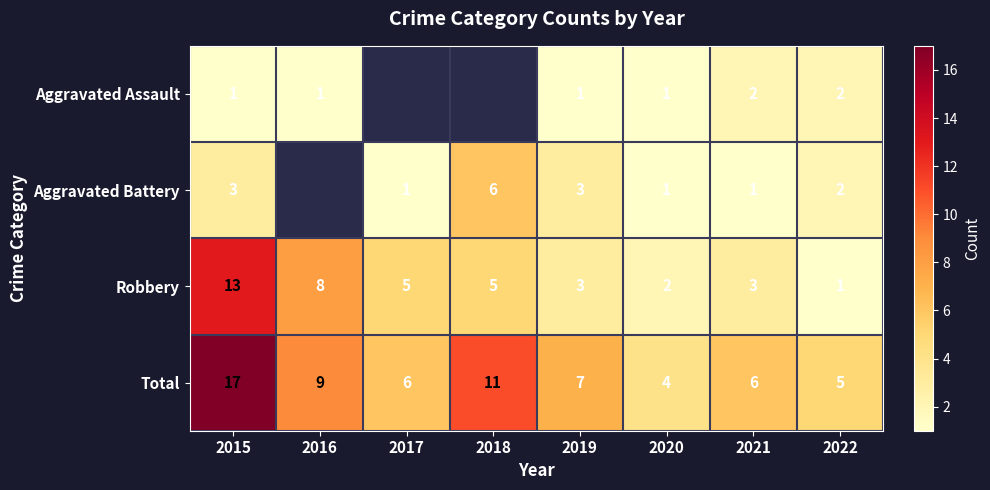

What is the maximum value shown in the chart?

17.0